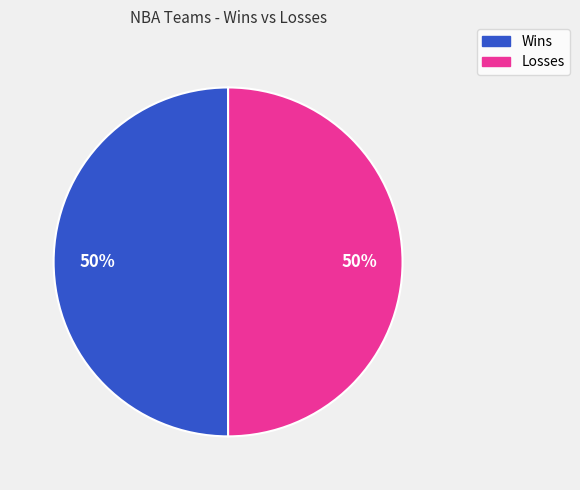

To the nearest percent, what is the average slice percentage?

50%